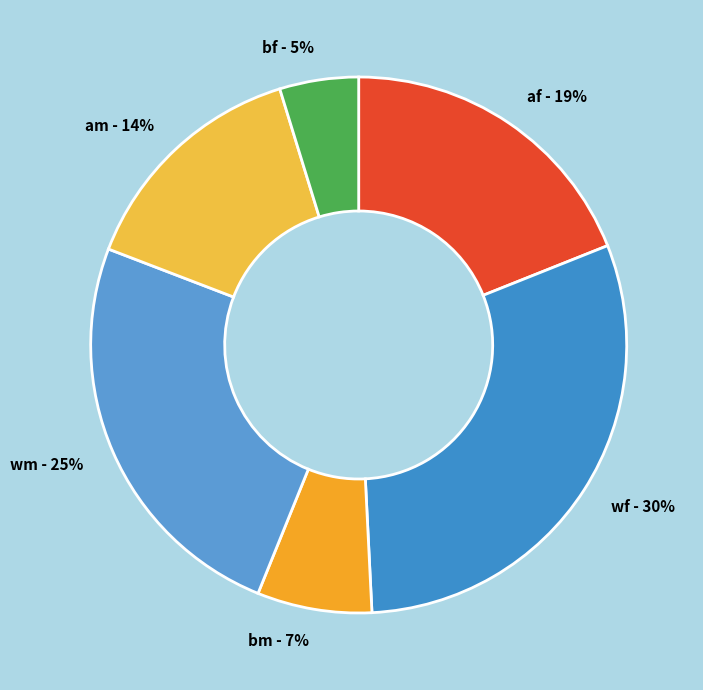

Combined, do wm and wf account for over 50%?

Yes